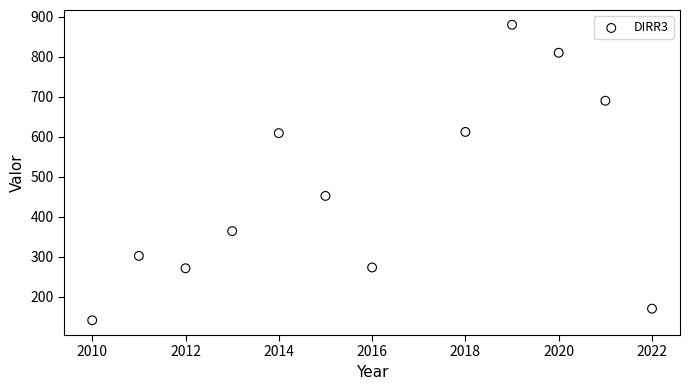

What is the range of Y values (max minus min)?

739